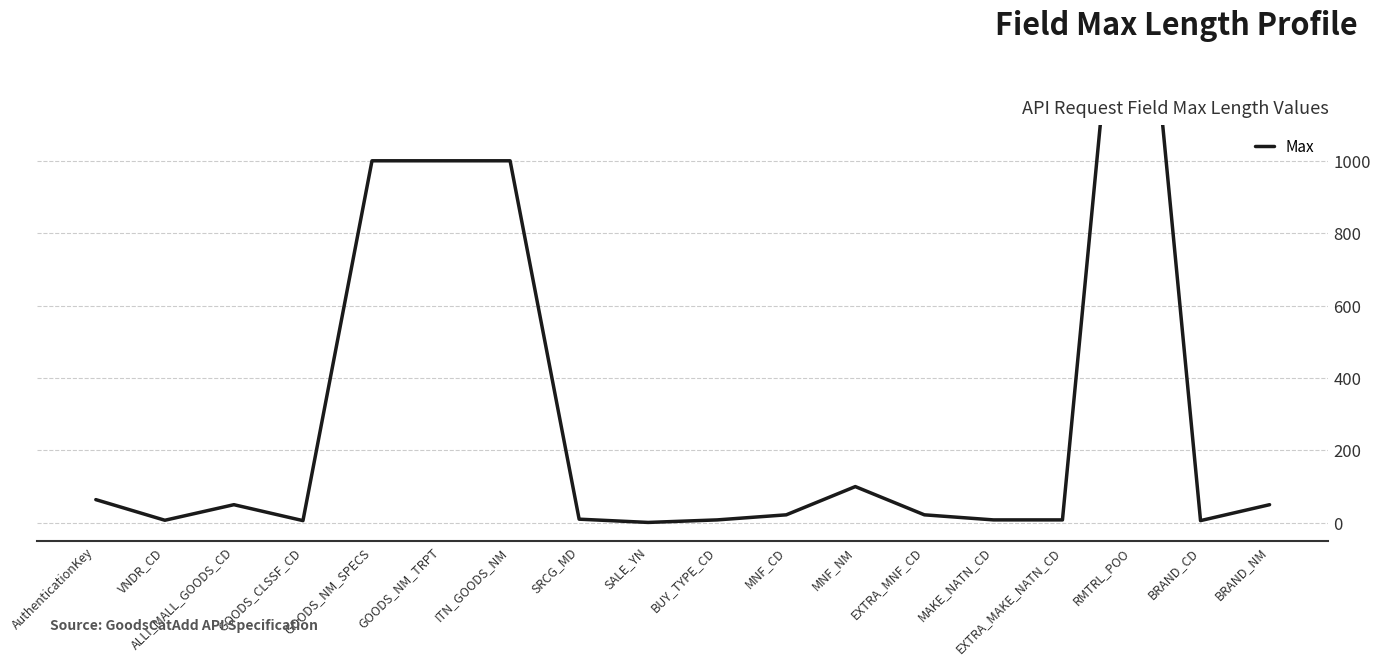

At which category does the chart reach its peak across all series?

RMTRL_POO